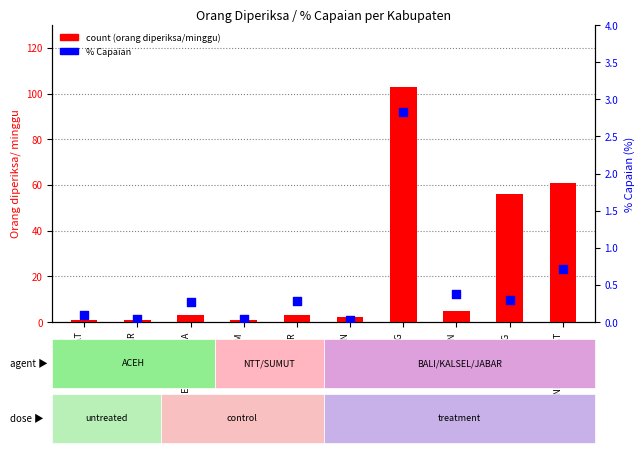

Which series contains the highest Y value?

Orang diperiksa/ minggu